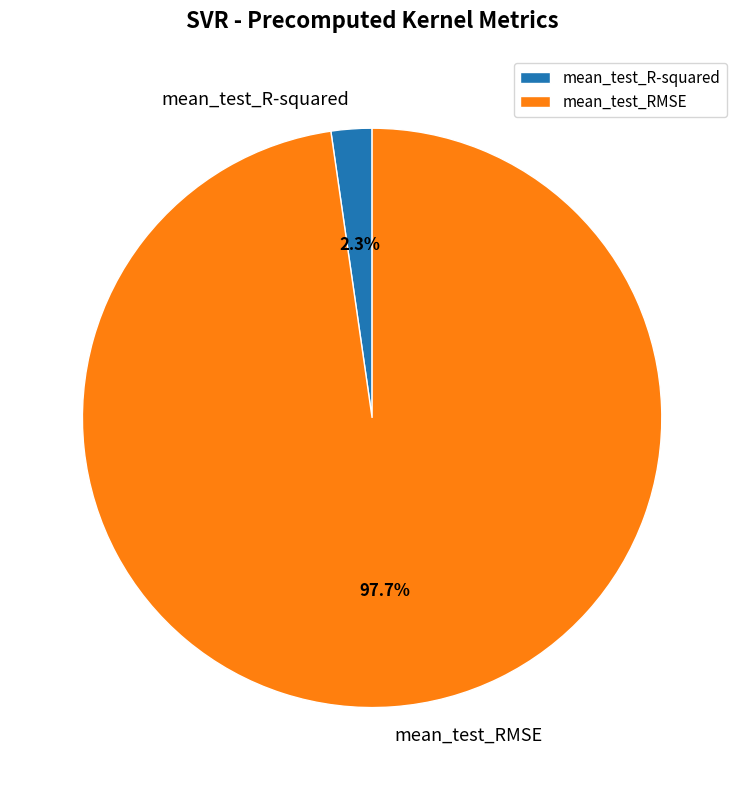

The mean_test_R-squared slice represents 2% of the pie. True or false?

True